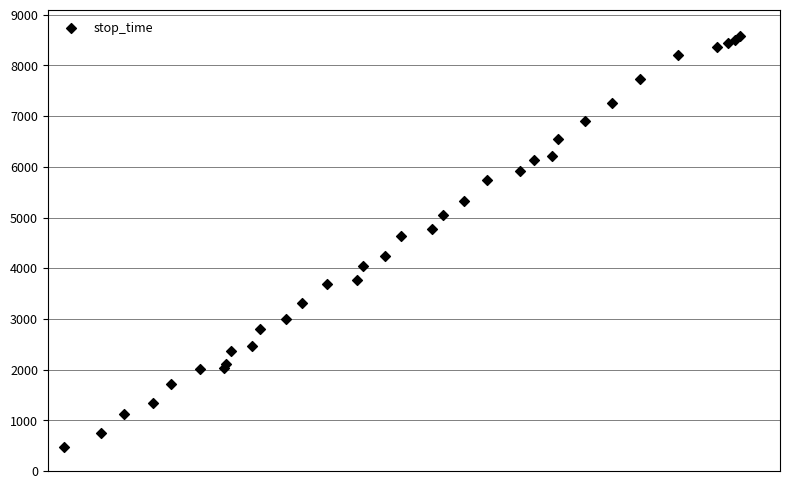

What Y value in the scatter plot is closest to 4527?

4636